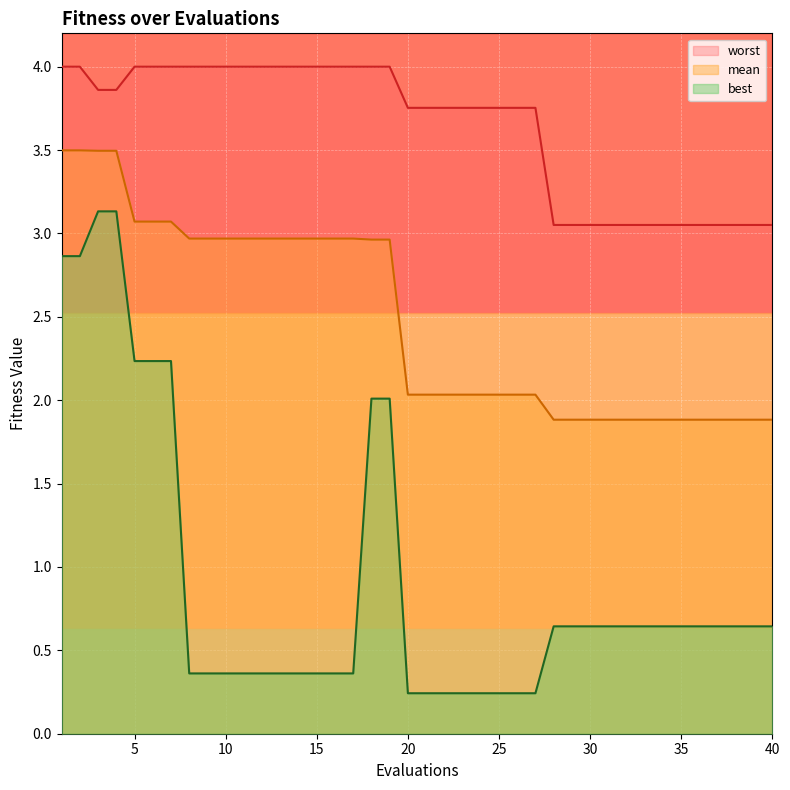

True or false: best and worst cross at least once.

False